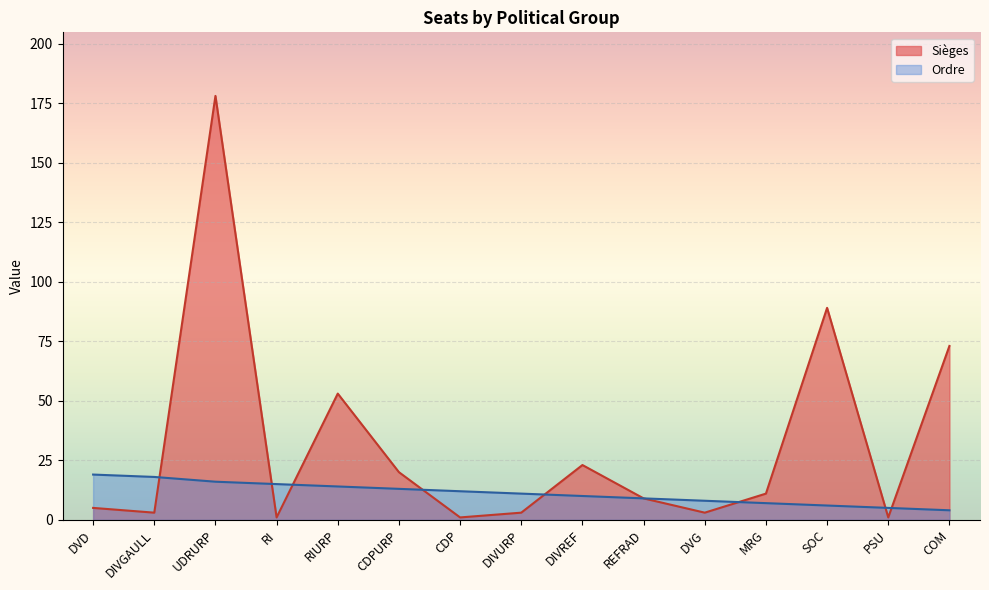

The Sièges series shows 20 at CDPURP. True or false?

True